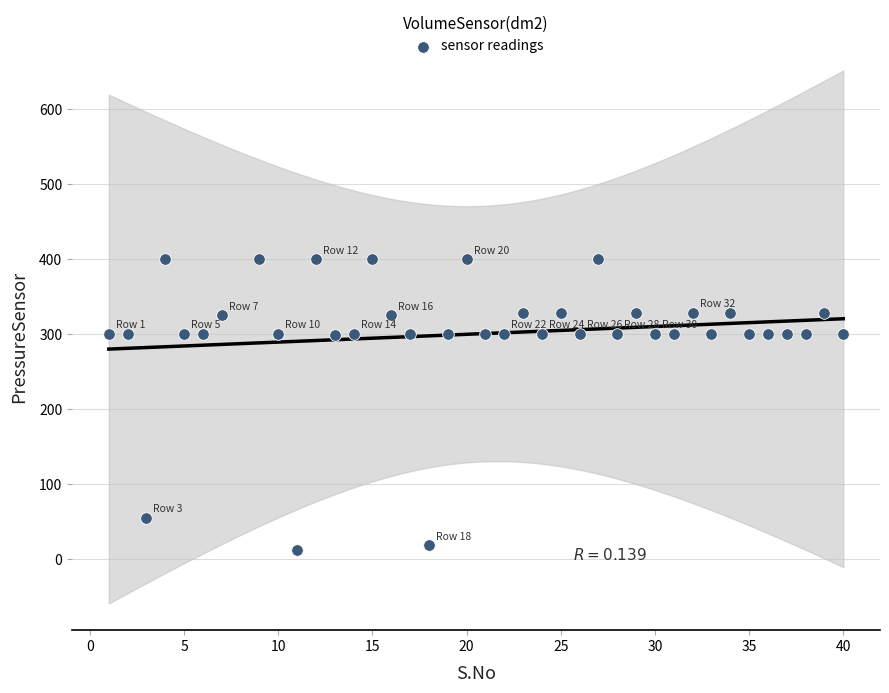

What is the range of Y values (max minus min)?

388.6